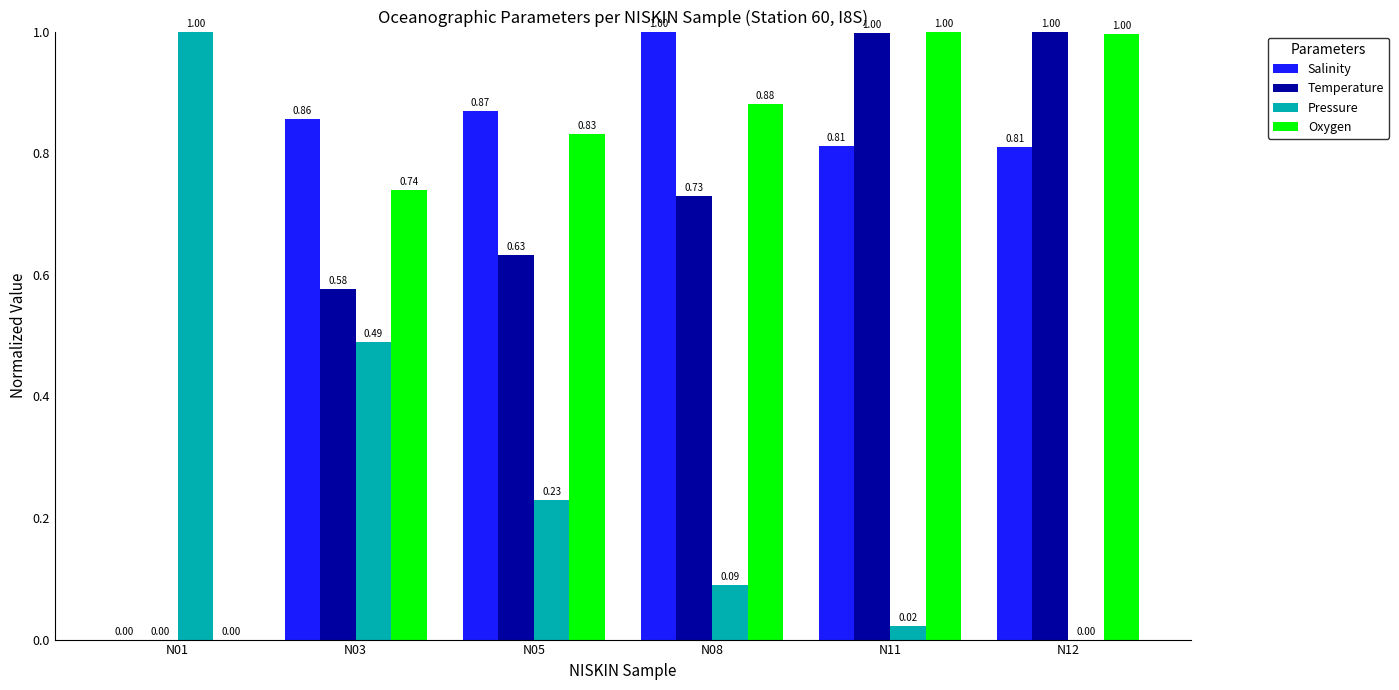

What is the total value across all series at N01?

1.0